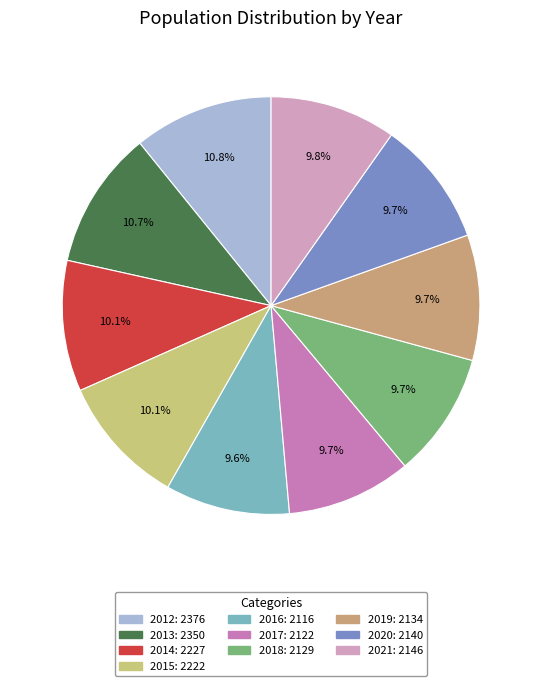

How many slices are in this pie chart?

10